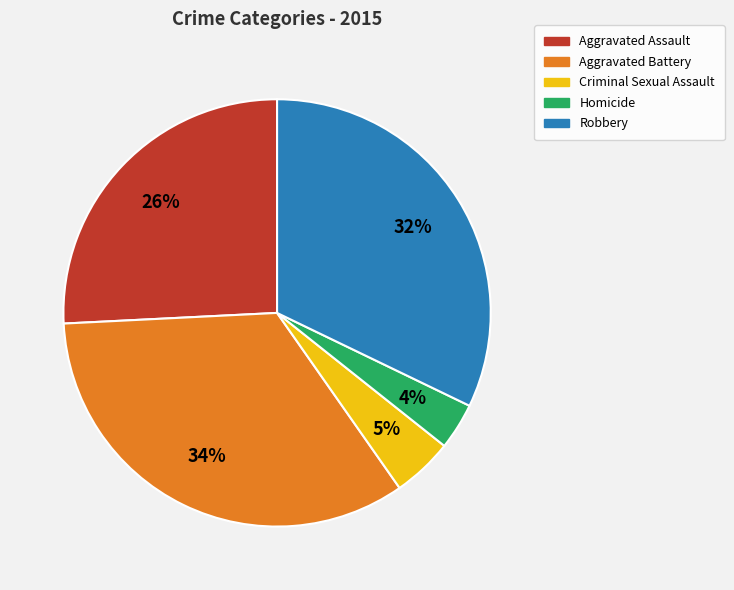

What percentage is the Homicide slice, to the nearest percent?

4%